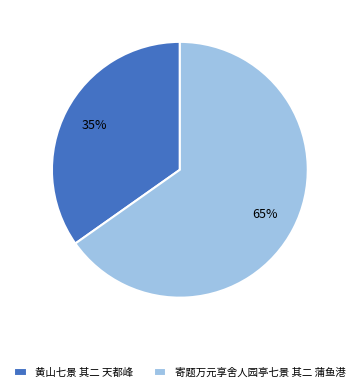

Between 黄山七景 其二 天都峰 and 寄题万元享舍人园亭七景 其二 蒲鱼港, which is larger?

寄题万元享舍人园亭七景 其二 蒲鱼港